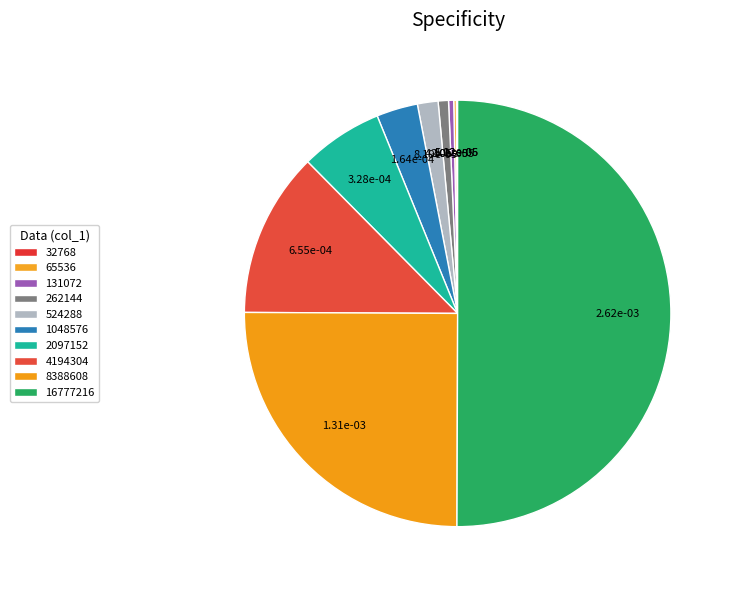

To the nearest percent, what is the combined percentage of 32768 and 4194304?

13%